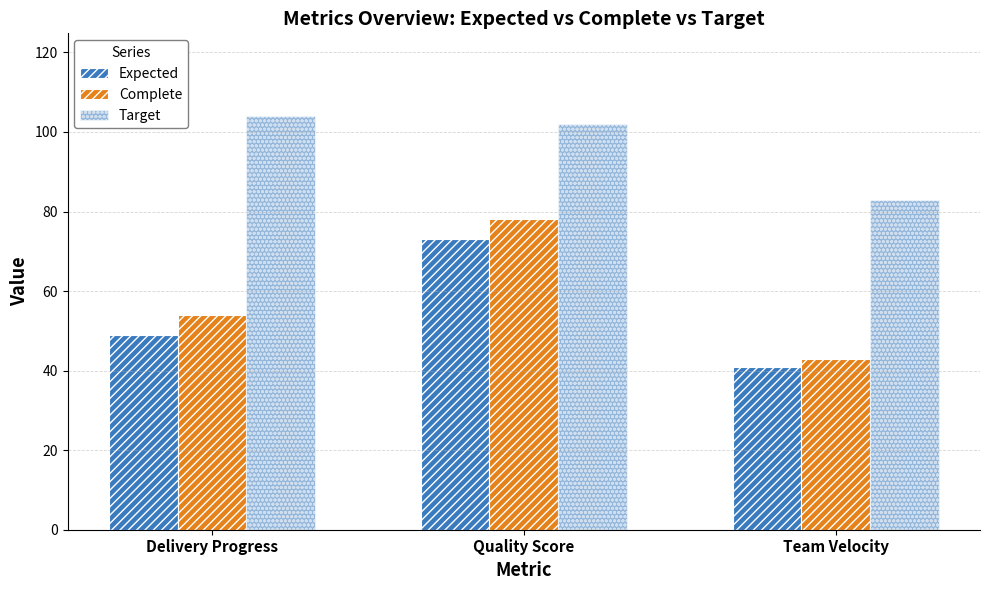

Reading right to left, transcribe all the data shown in this chart.

Expected: 41	73	49
Complete: 43	78	54
Target: 83	102	104